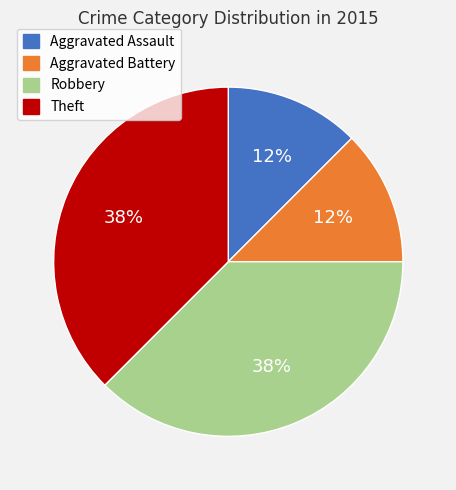

To the nearest percent, what is the combined percentage of Robbery and Aggravated Battery?

50%